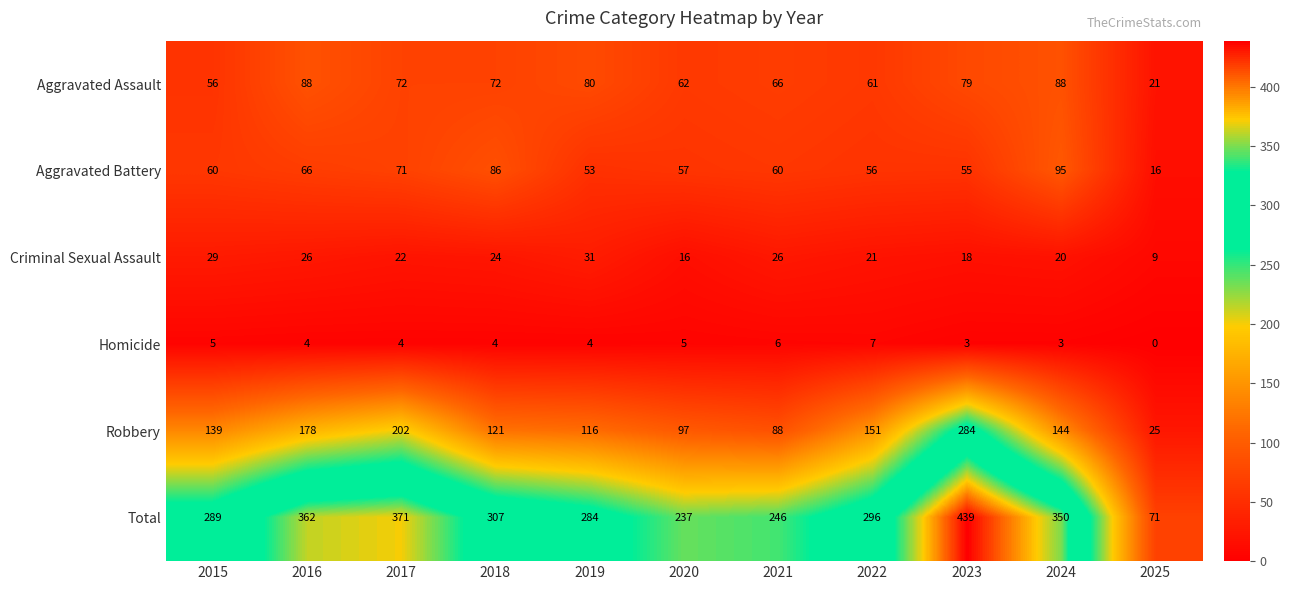

Read the Homicide value at 2023.

3